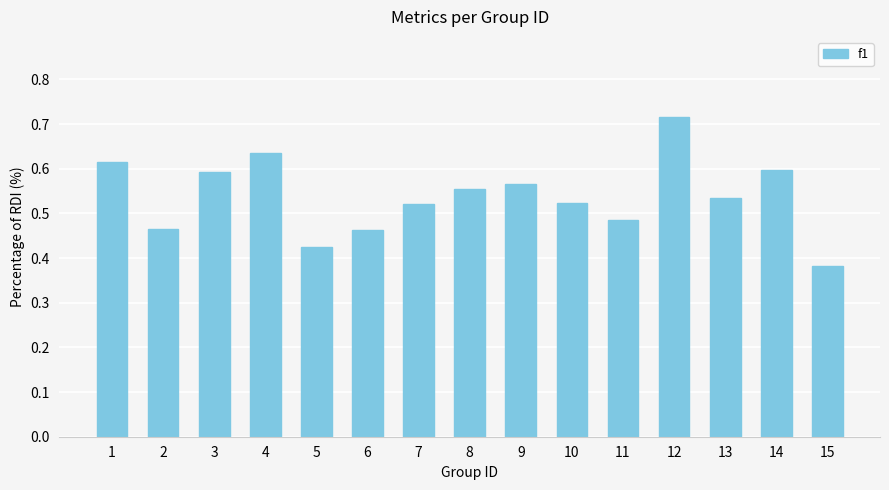

What is the difference between the maximum and minimum values?

0.3